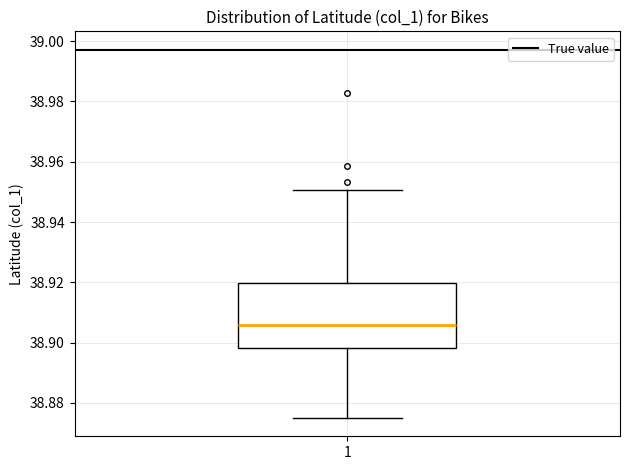

Read this box plot against the y-axis: the position of the median line, the range covered by the box, and the ends of both whiskers. The values are not printed on the chart, so give them approximately, as read against the axis.

median 38.906, box 38.898 to 38.920, whiskers 38.876 to 38.950